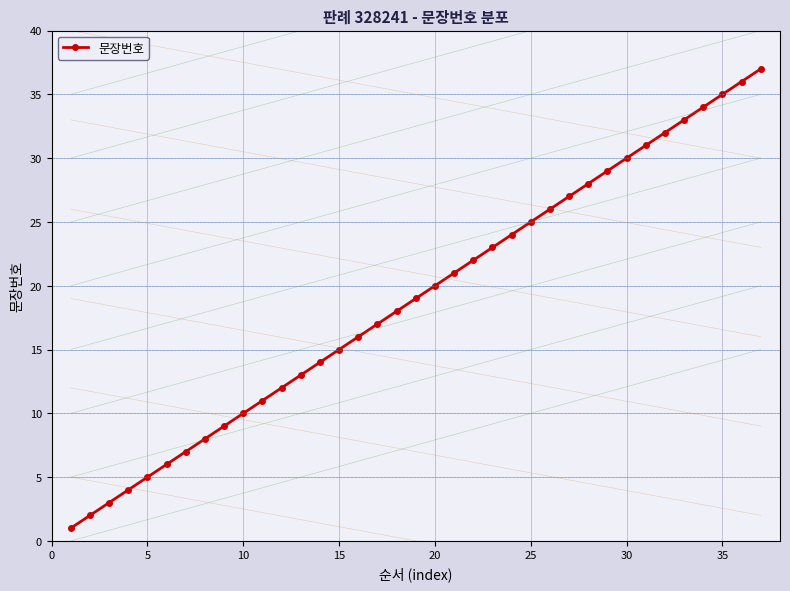

What is the difference between the maximum and second lowest values?

35